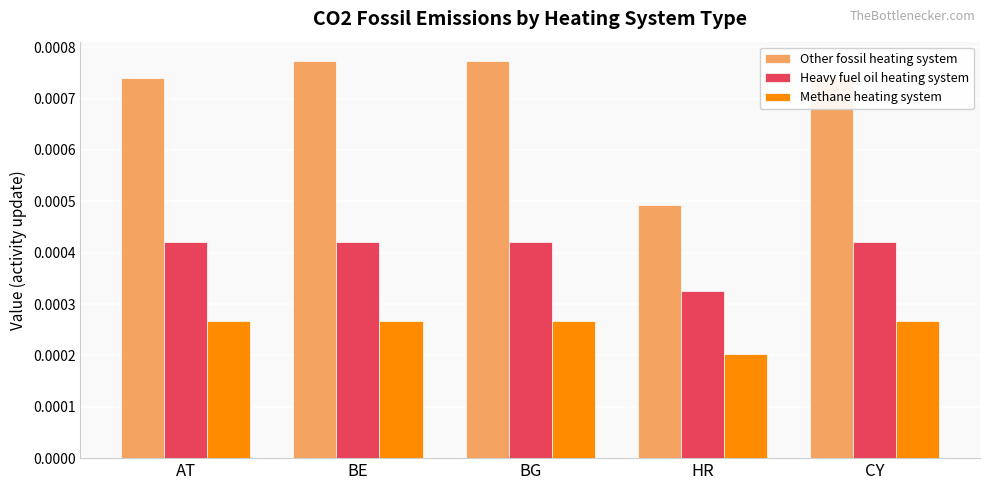

How many categories are shown in the chart?

5